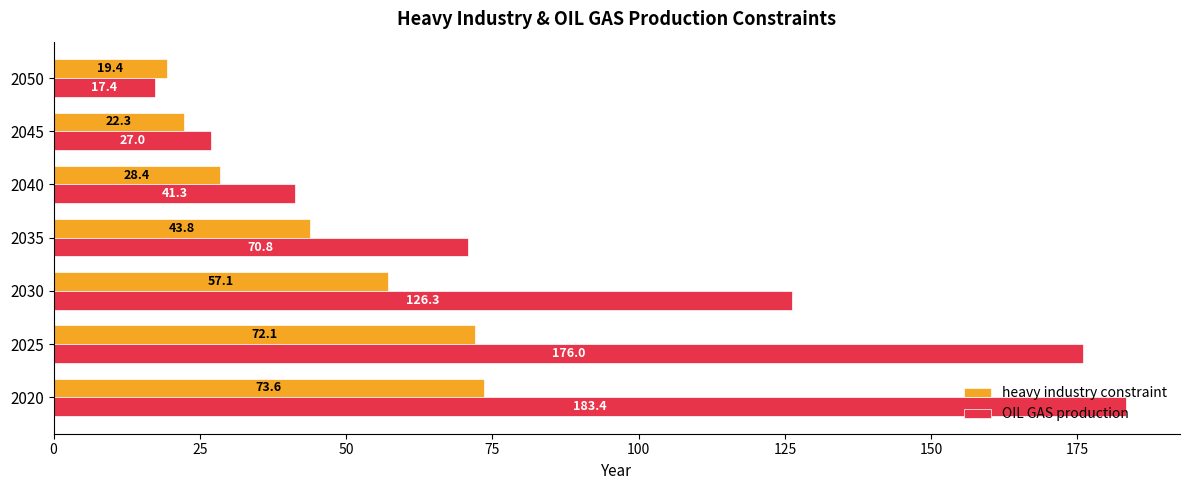

Which series has the largest total across all categories?

OIL GAS production